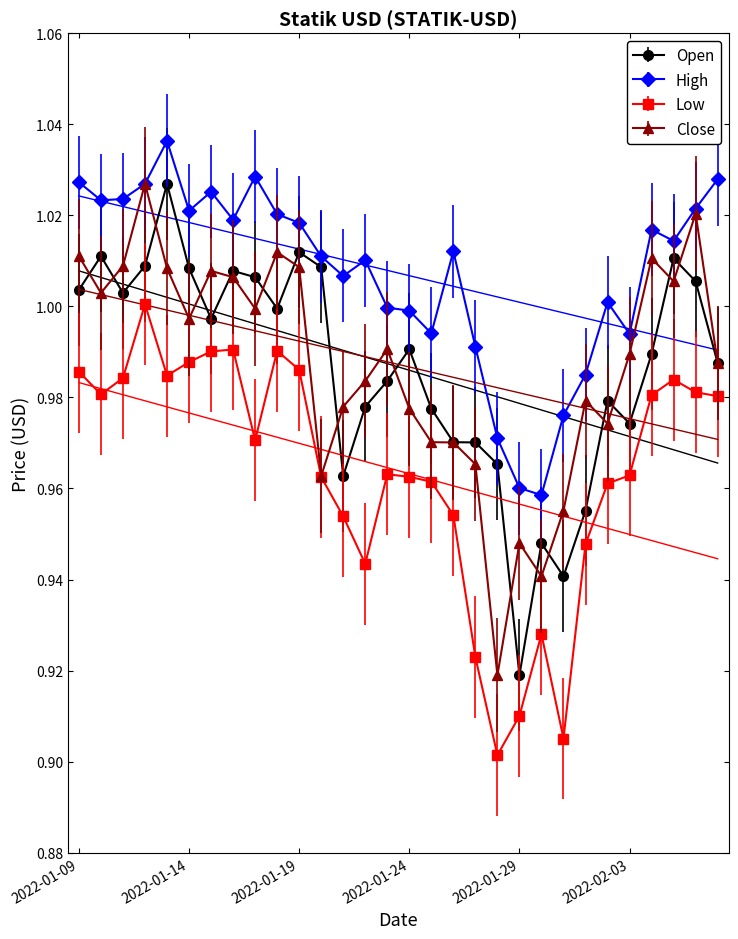

What is the value of the Open point at the 21st from the left?

0.9